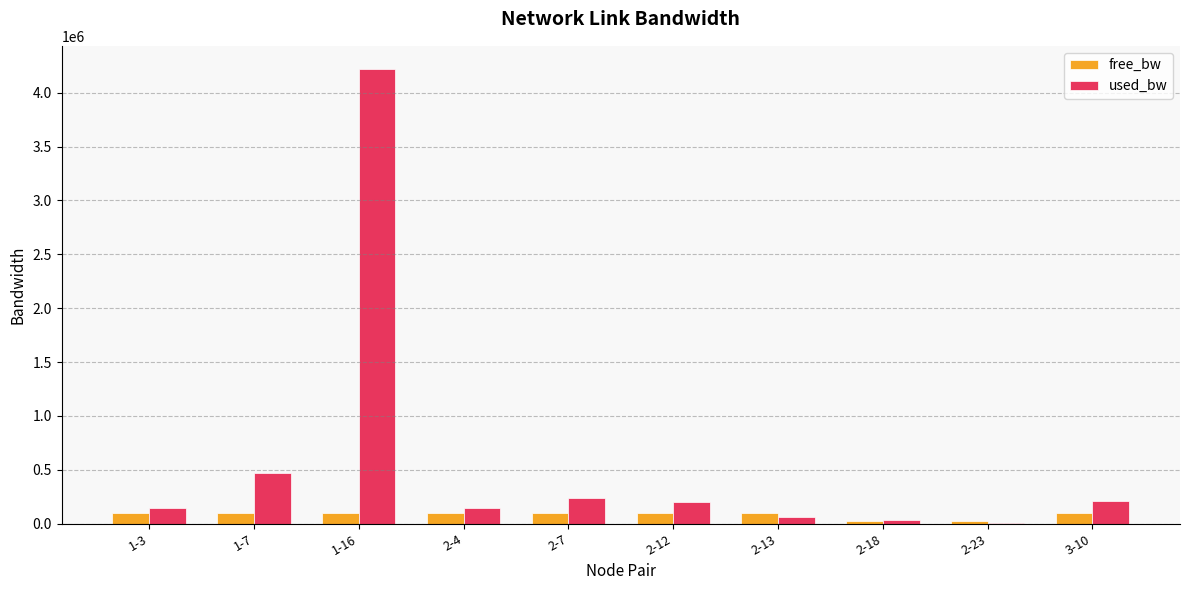

At which label is used_bw closest to 2114136?

1-7